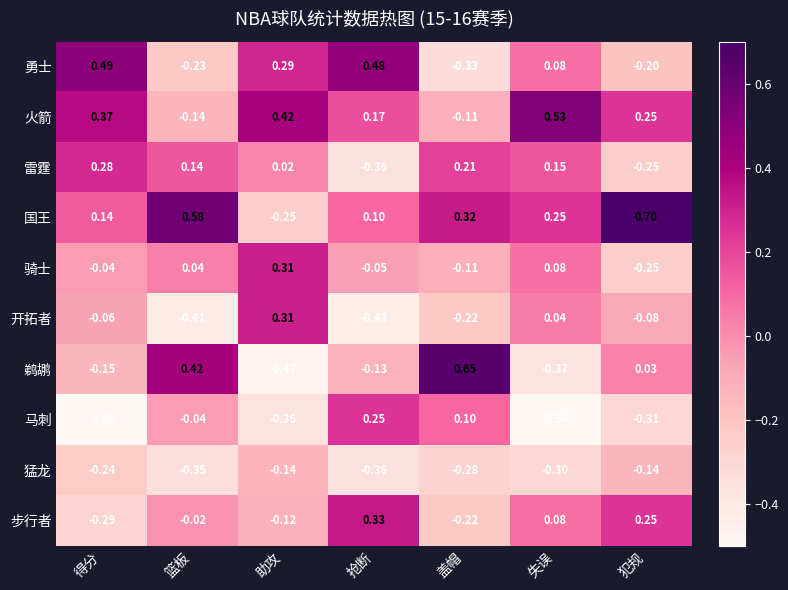

At 得分, list the series in order from largest to smallest.

勇士, 火箭, 雷霆, 国王, 骑士, 开拓者, 鹈鹕, 猛龙, 步行者, 马刺